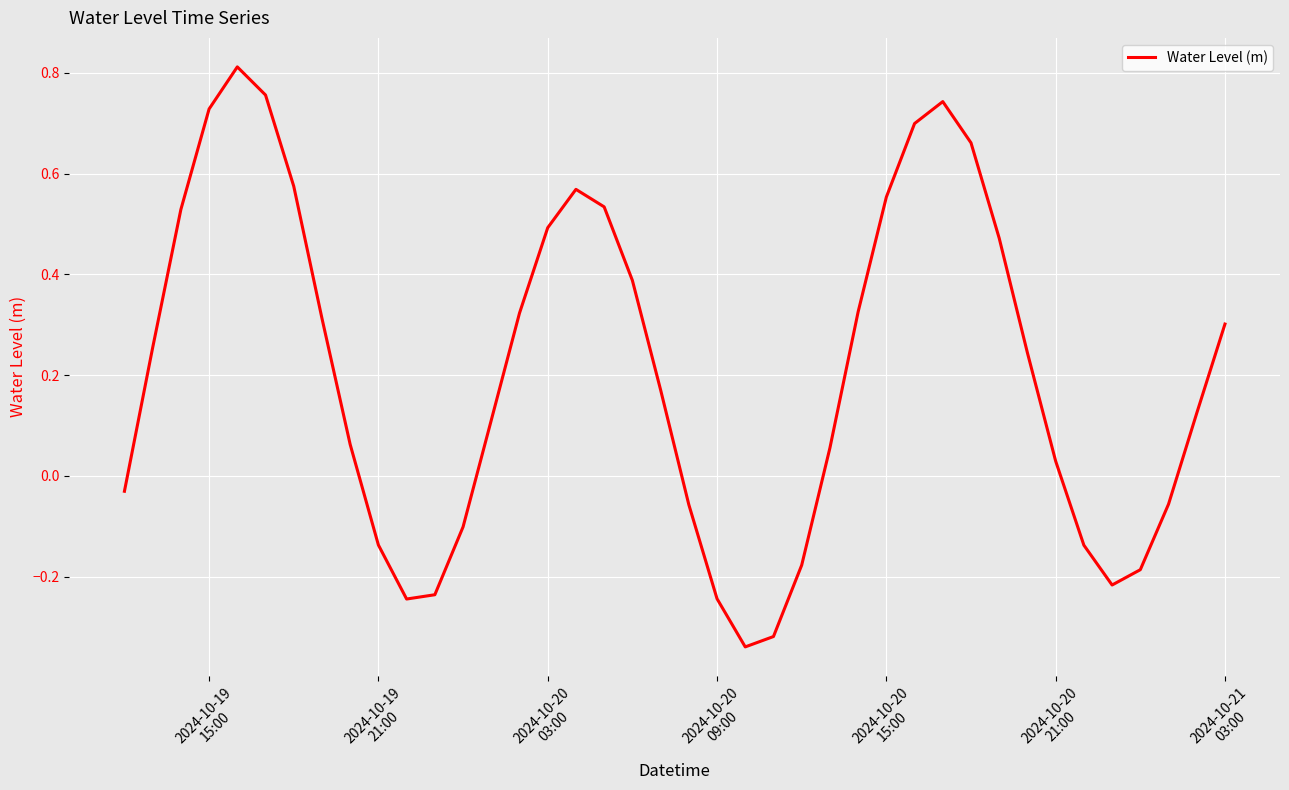

How many interior local peaks (higher than both neighbors) does the data have?

3